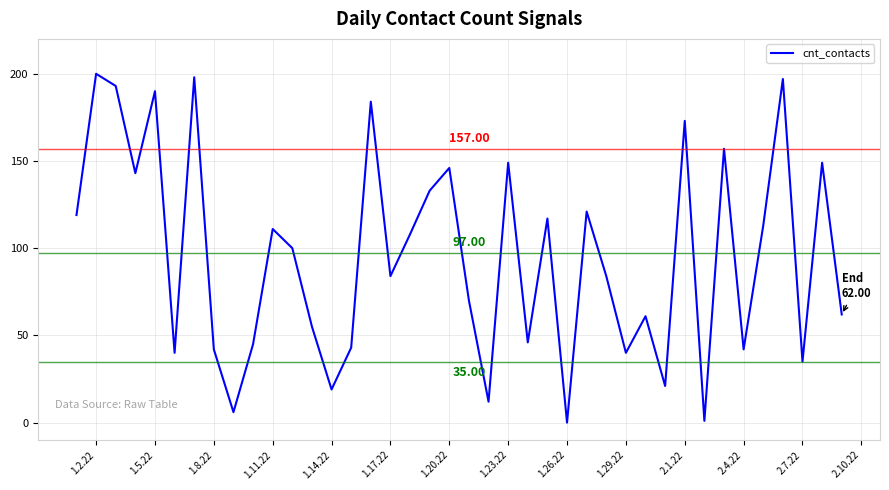

What is the difference between the maximum and minimum values?

200